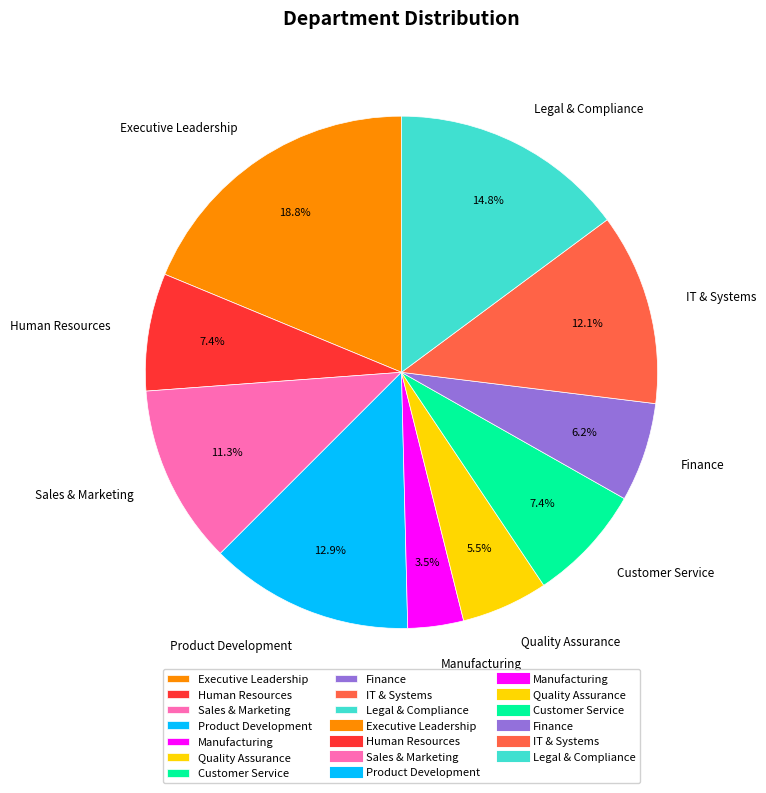

What percentage do Executive Leadership and IT & Systems together represent?

30.9%